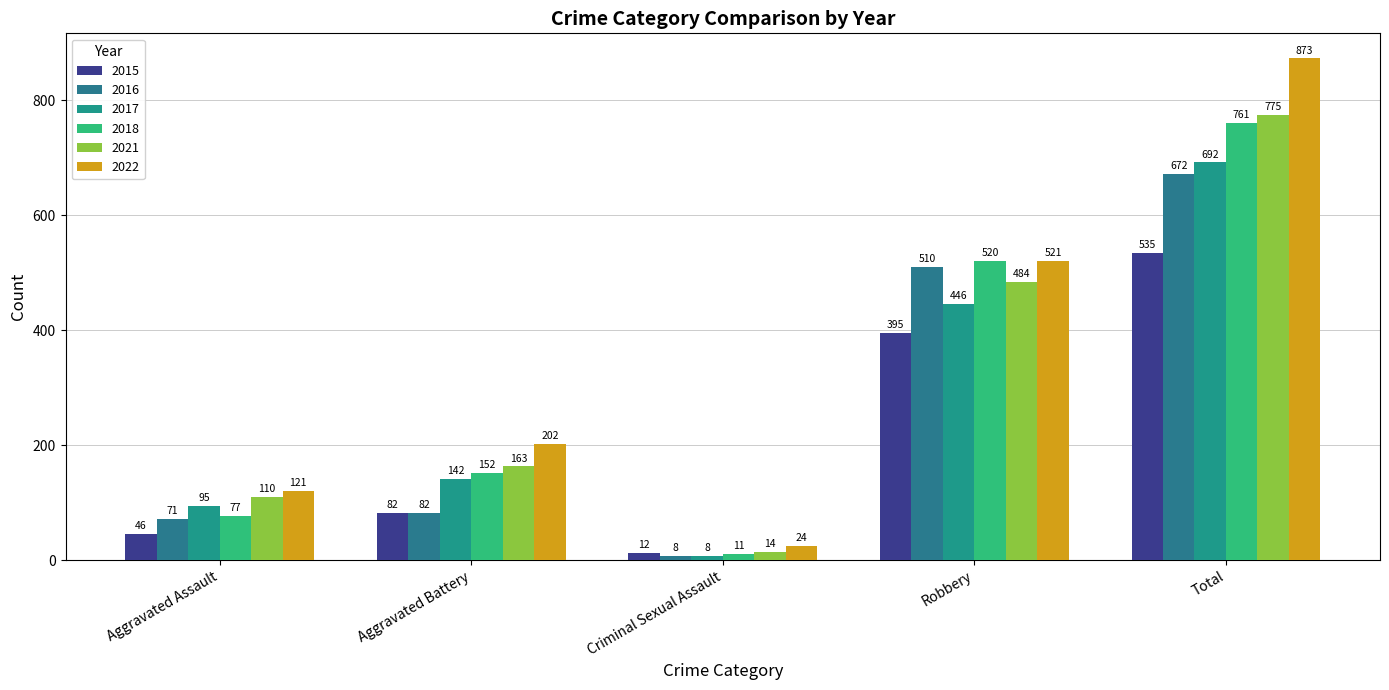

True or false: 2018 has a value of 11 at Criminal Sexual Assault.

True